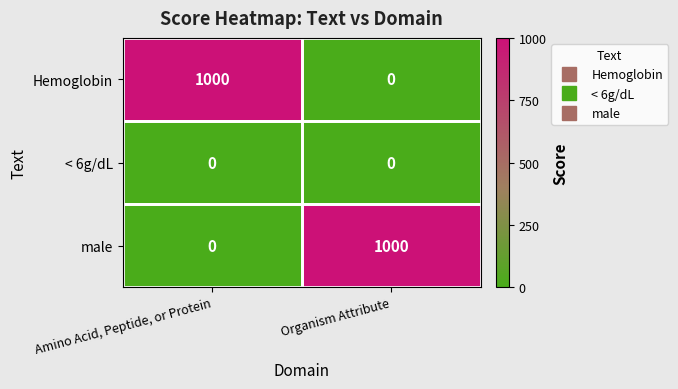

List the labels in order of male value, largest first.

Organism Attribute, Amino Acid, Peptide, or Protein